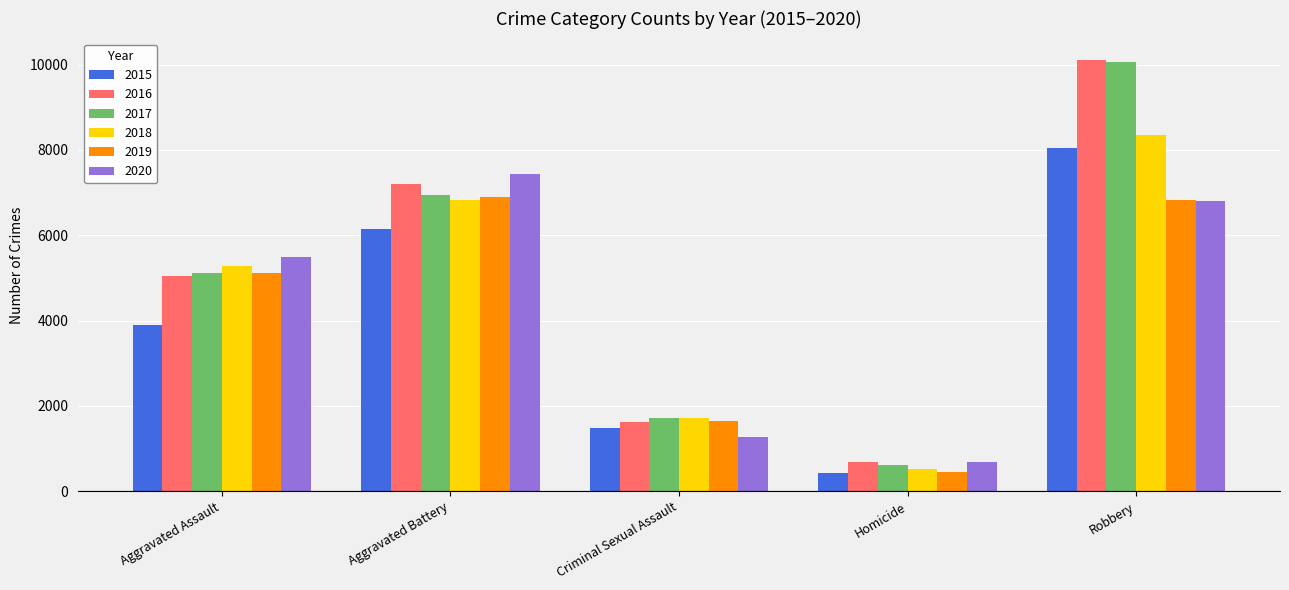

What is the label of the 5th bar from the left?

Robbery